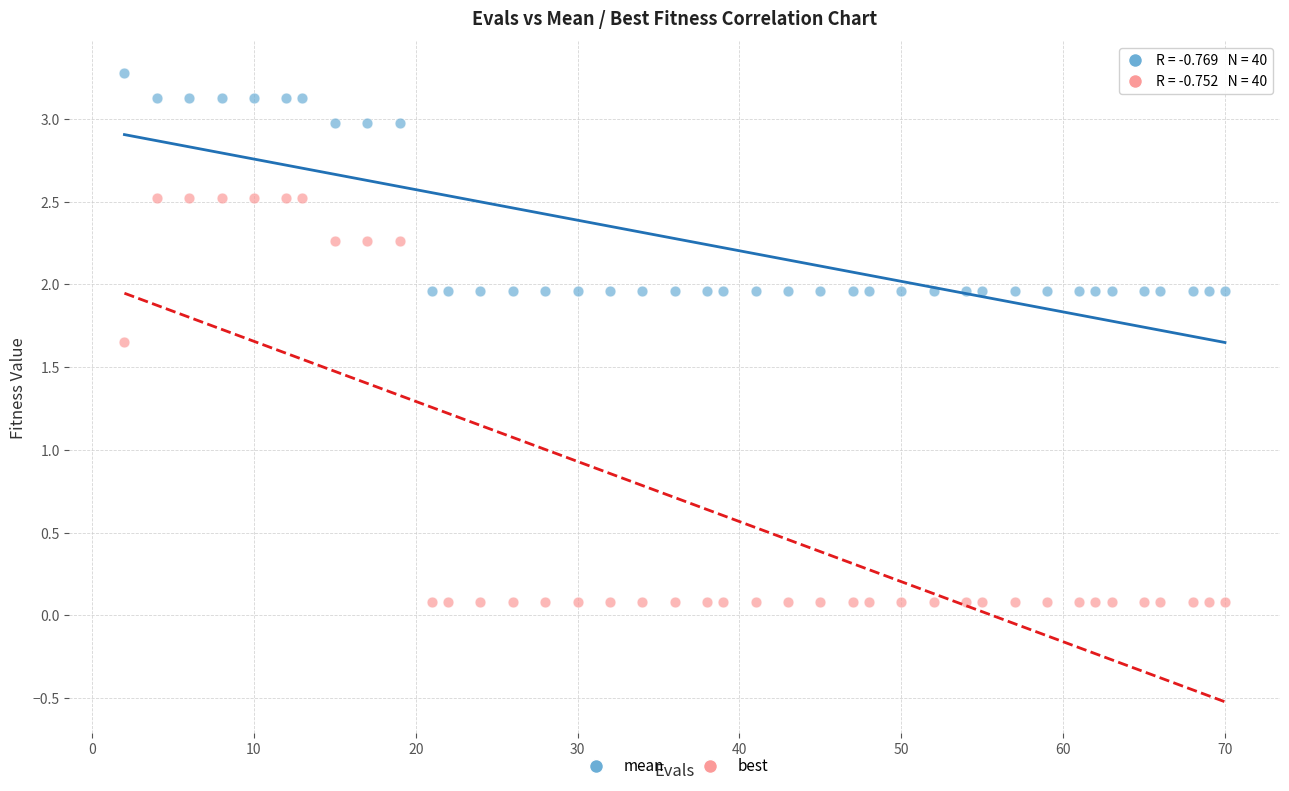

Which series has the widest spread of Y values?

best